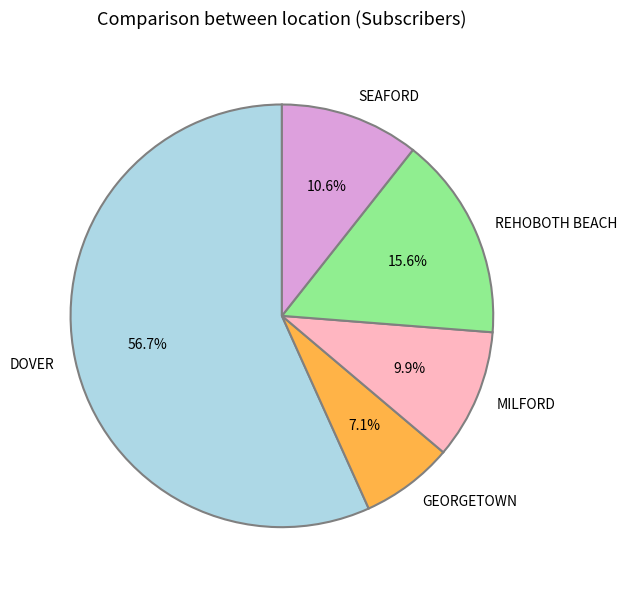

Between GEORGETOWN and SEAFORD, which is larger?

SEAFORD